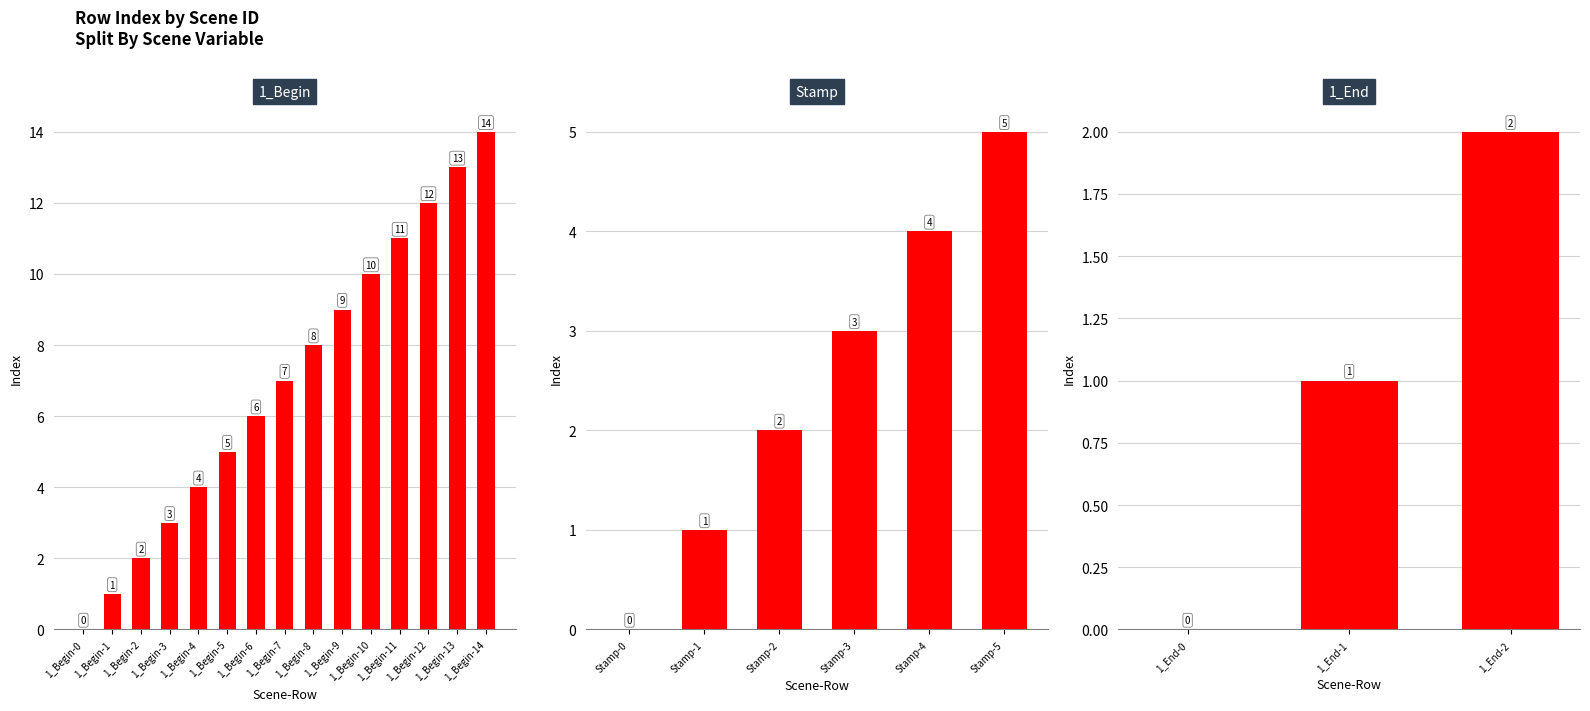

Does the chart contain any negative values?

No